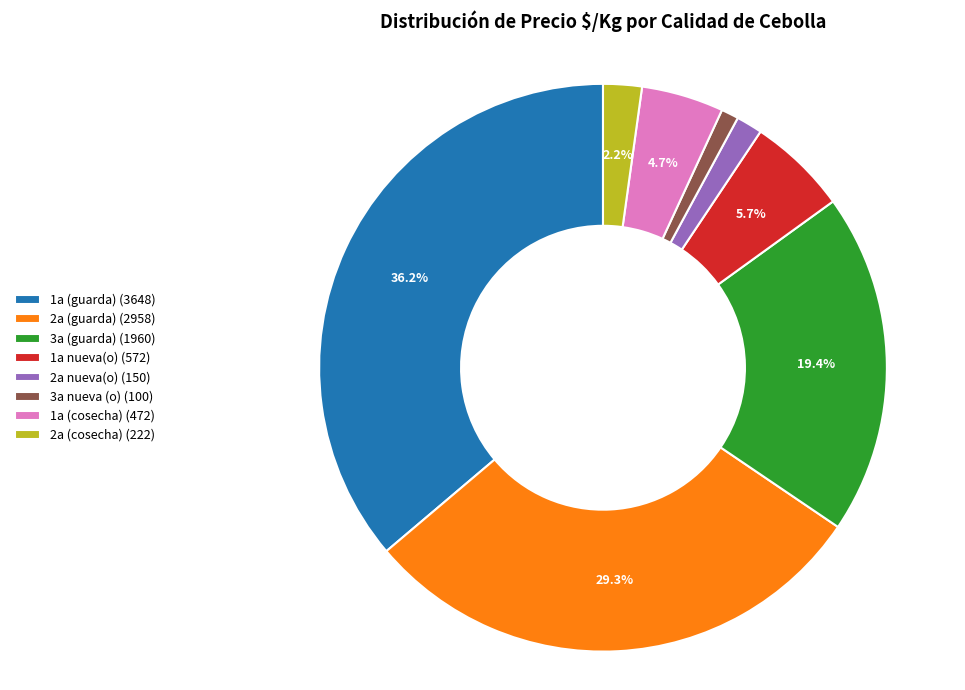

What is the largest slice in the pie chart?

1a (guarda) (3648)